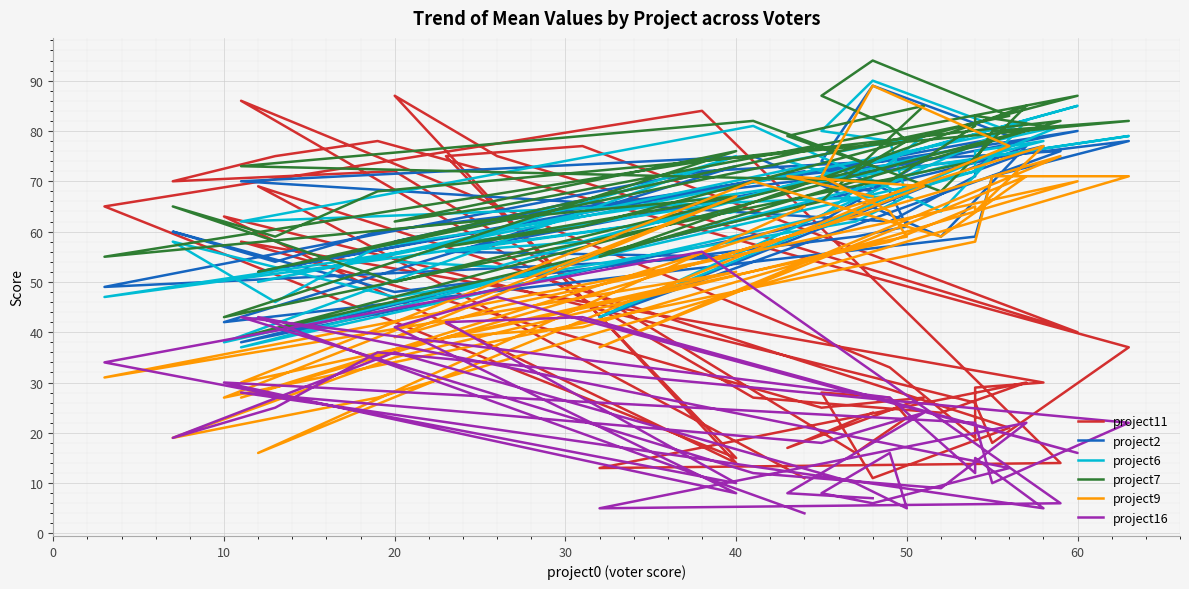

What is the sum of the project11 values at 30 and 10?

161